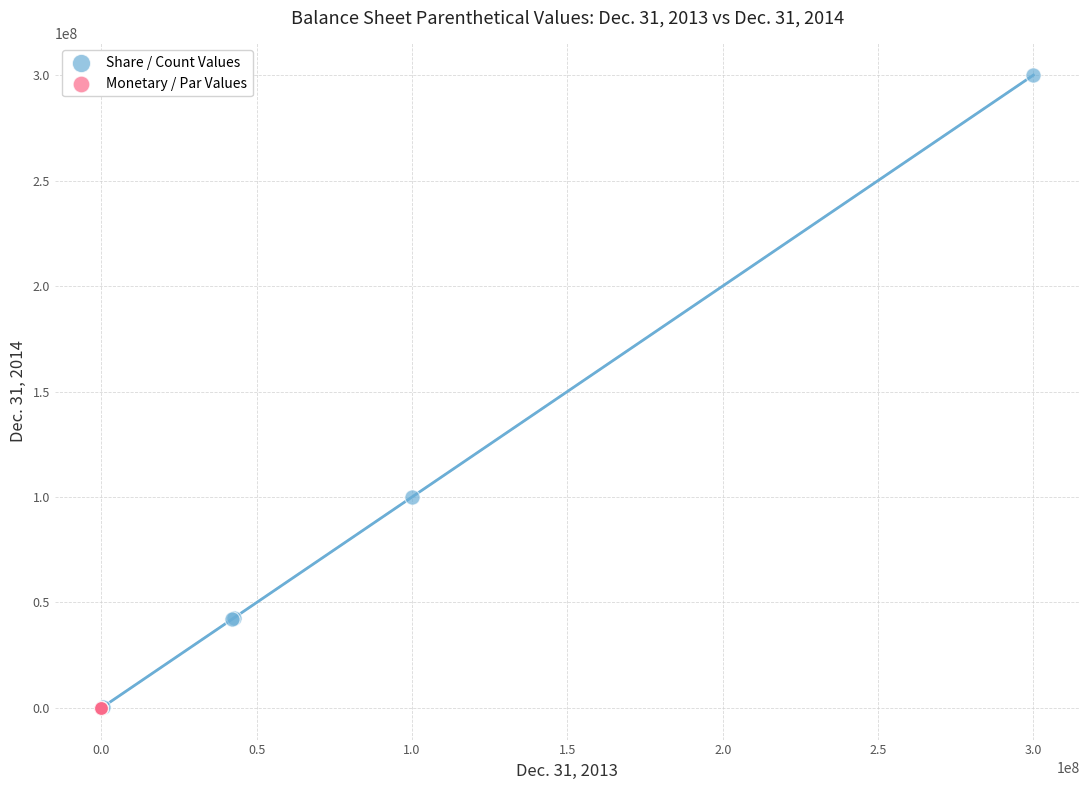

What are all the series names shown in the legend?

Share / Count Values, Monetary / Par Values